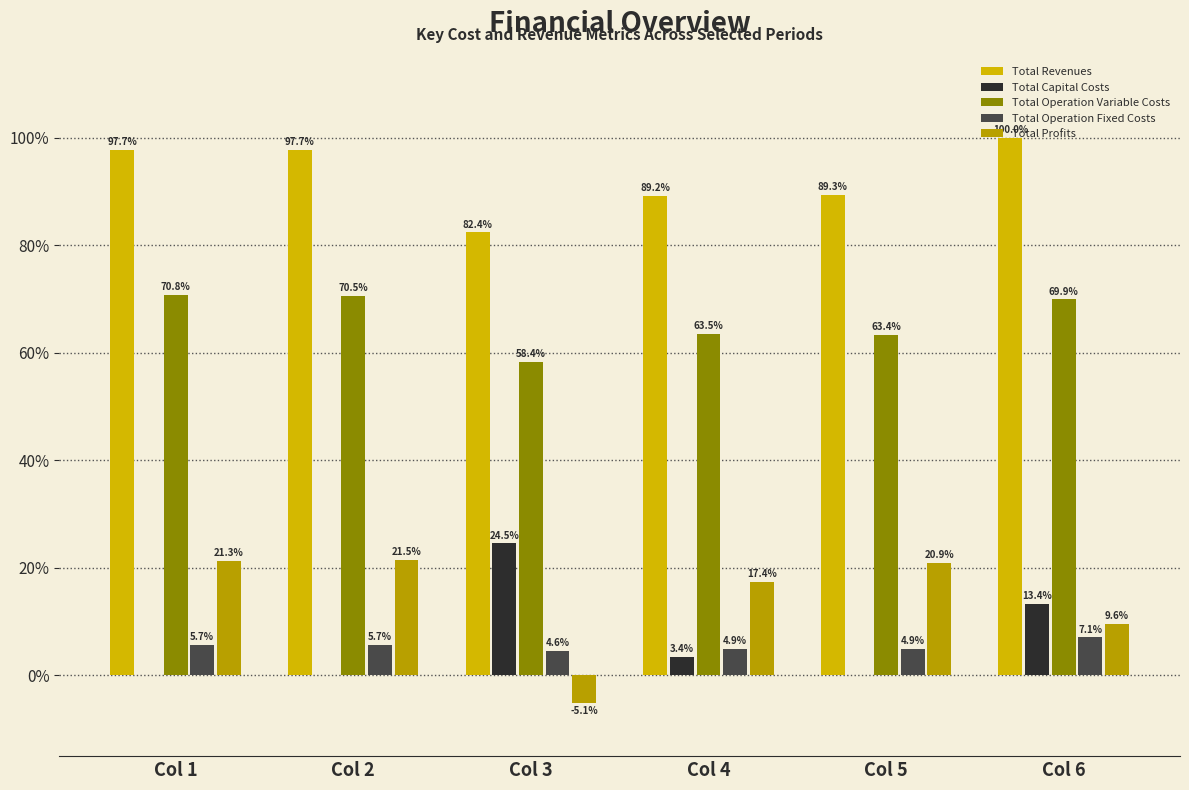

What is the value of the Total Capital Costs bar at the 6th from the left?

13.4